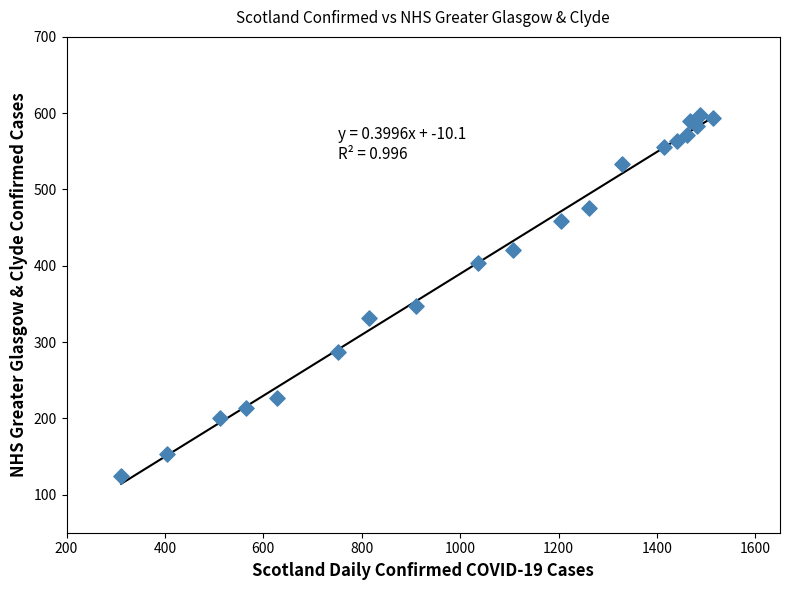

What is the range of Y values (max minus min)?

472